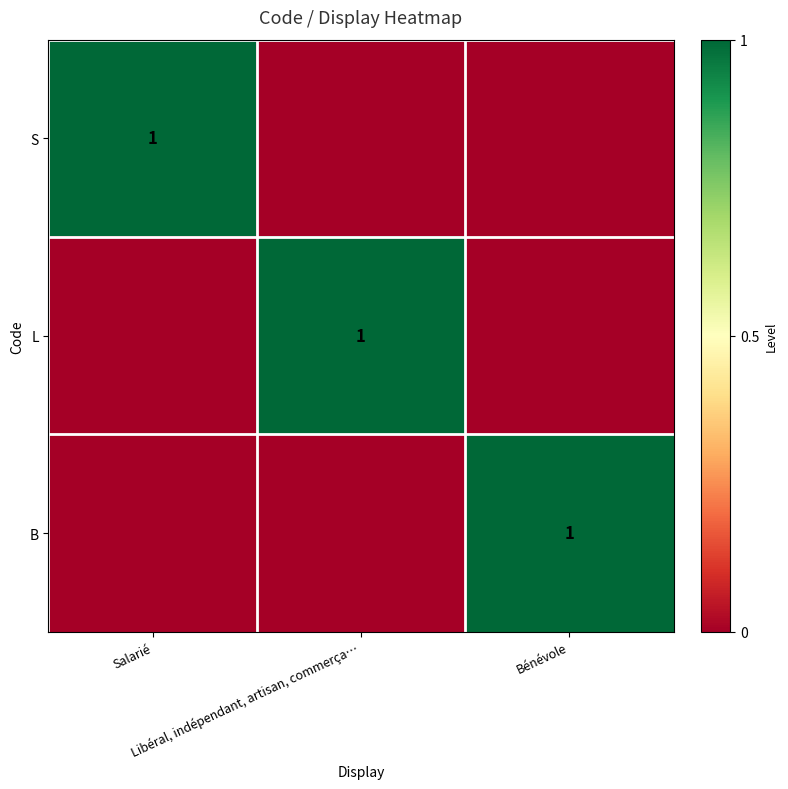

Rank the series by their maximum value, from lowest to highest.

S, L, B